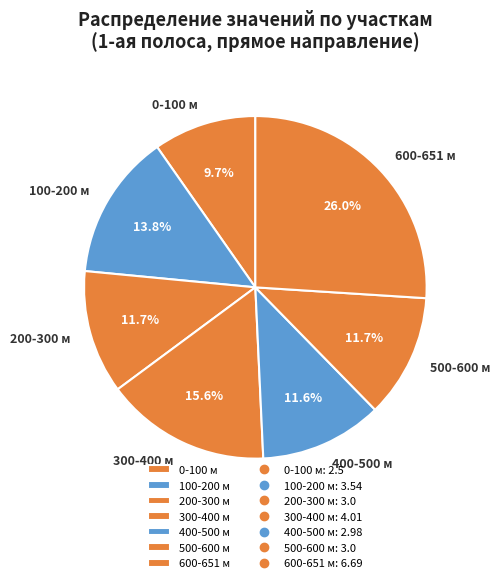

Which slice is the largest?

600-651 м